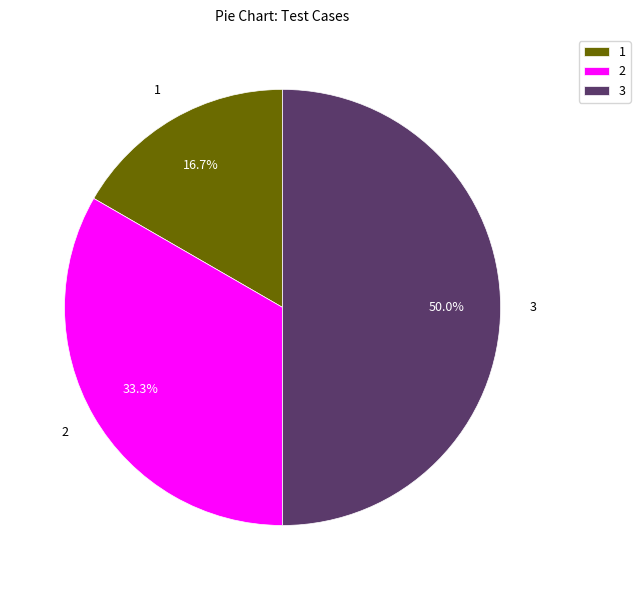

To the nearest percent, what is the average slice percentage?

33%